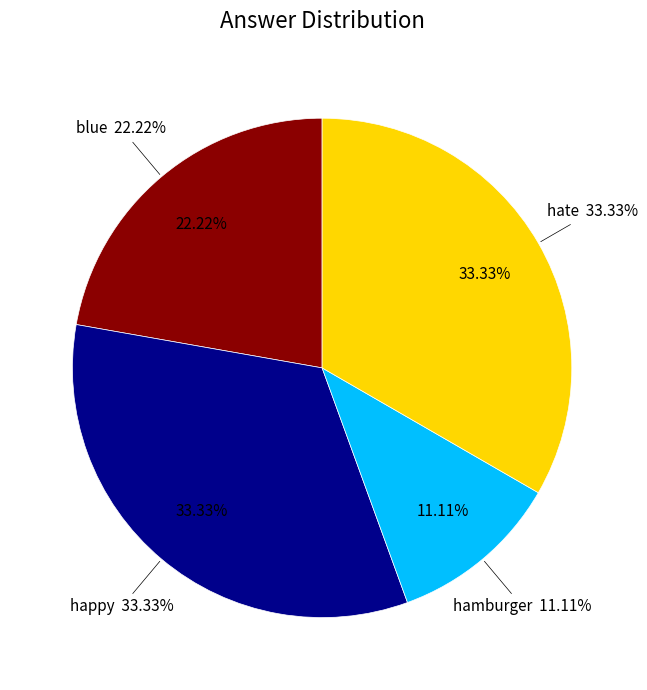

Does any single category account for the majority?

No